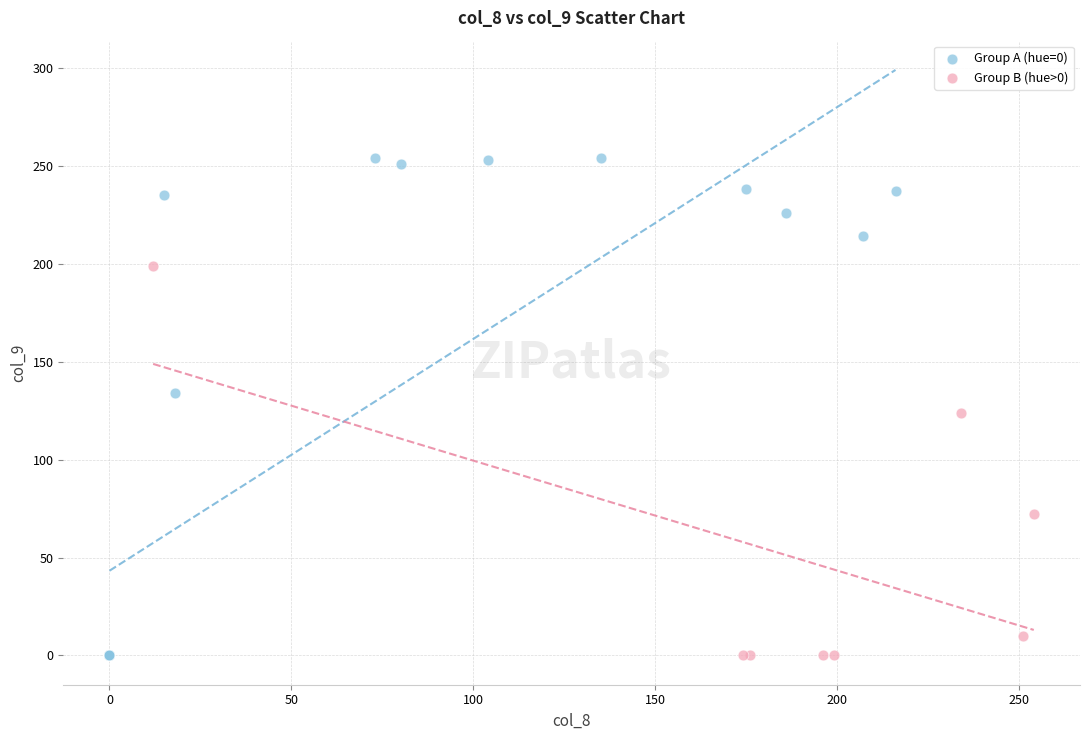

Which series reaches the maximum Y coordinate?

Group A (hue=0)